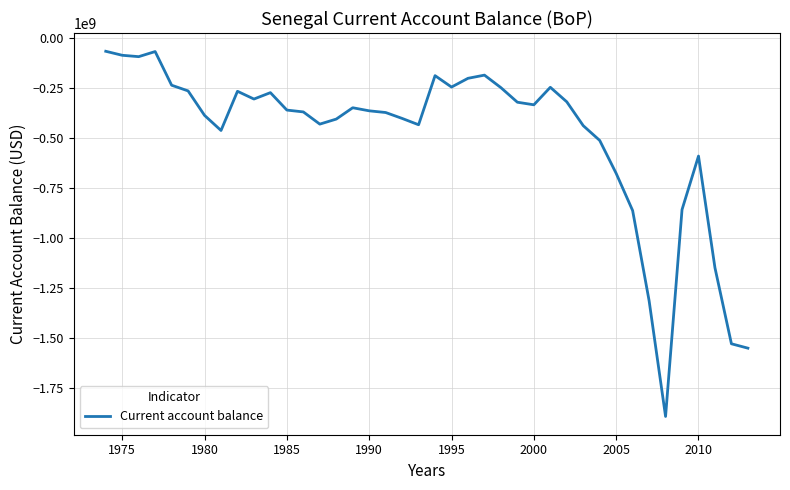

What is the minimum value shown in the chart?

-1891367537.3